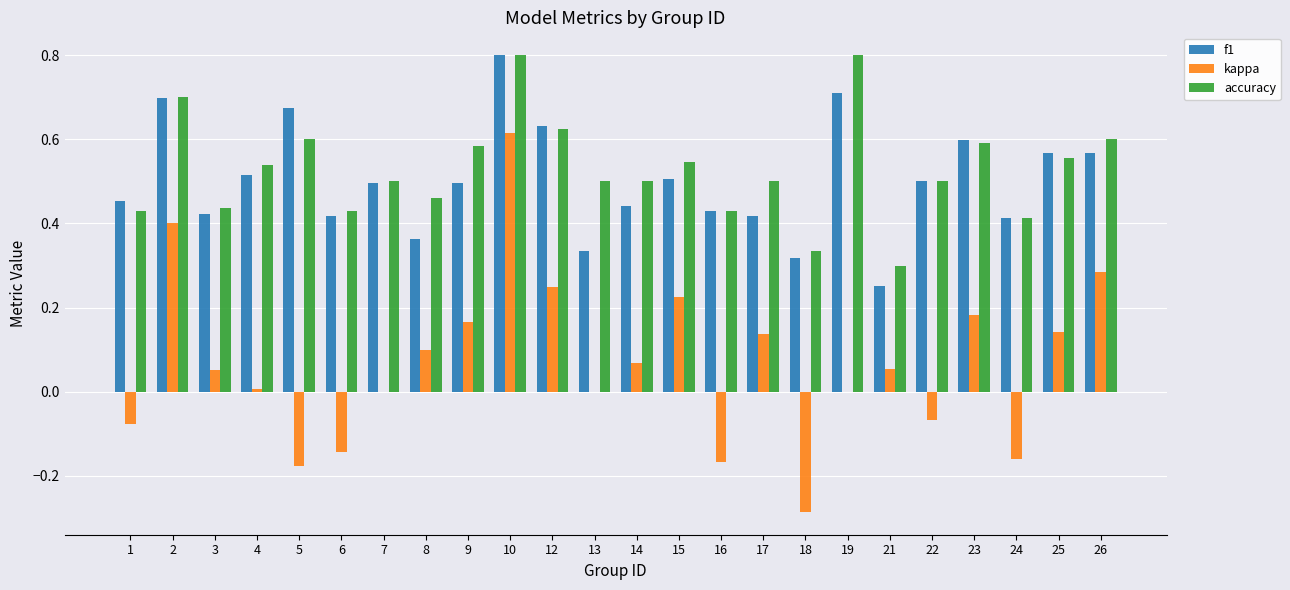

Between 4 and 25, which series saw the biggest shift?

kappa